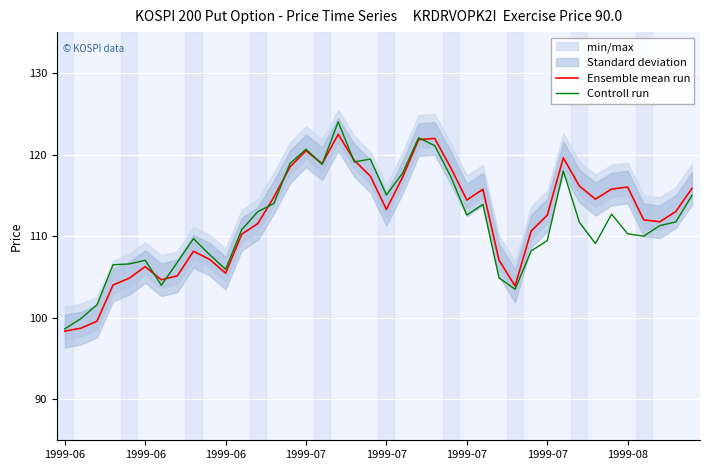

How many series are shown in this chart?

2